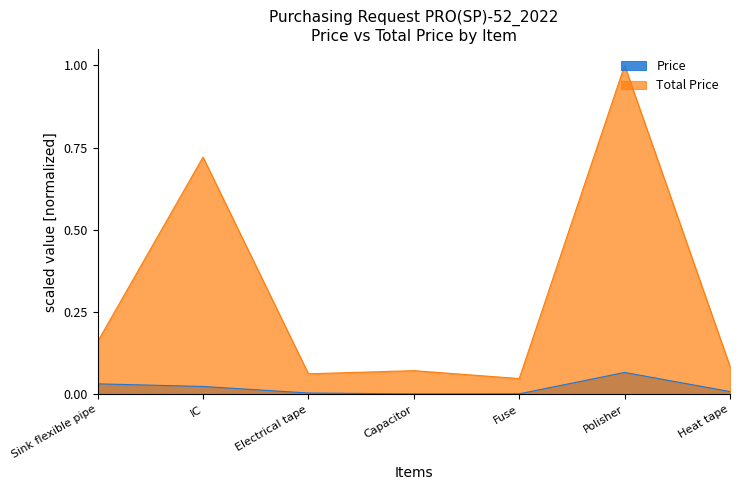

At IC, list the series in order from largest to smallest.

Total Price, Price